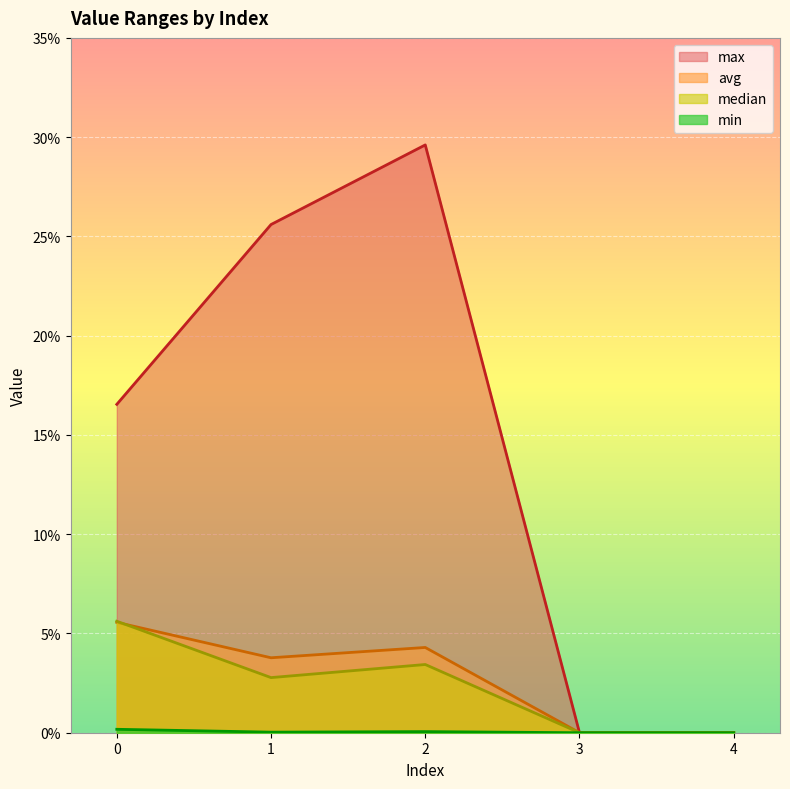

Where is the first local minimum for min?

1